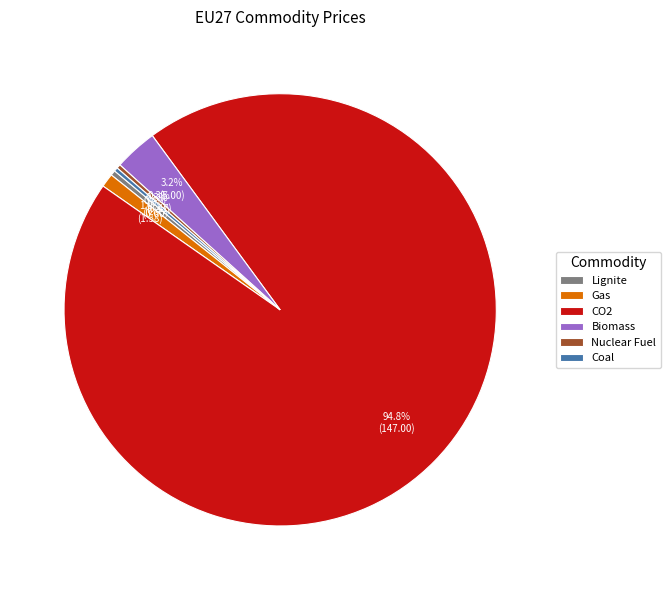

Between Lignite and Gas, which is larger?

Gas